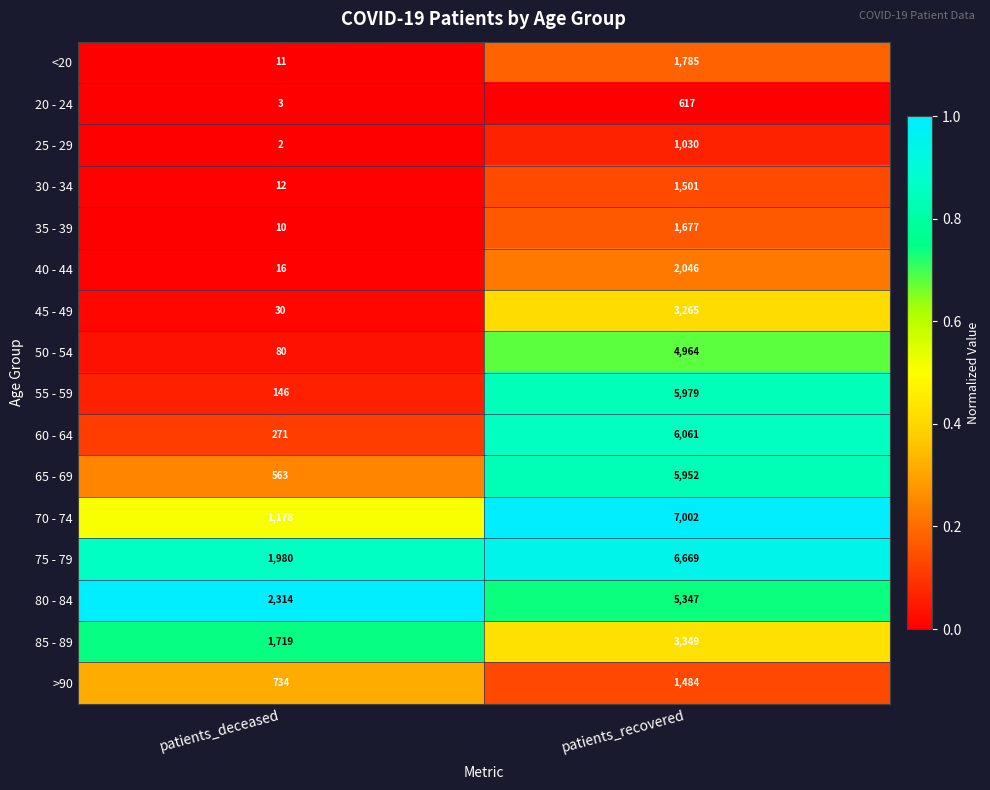

Where is 20 - 24 nearest to the value 310?

patients_deceased